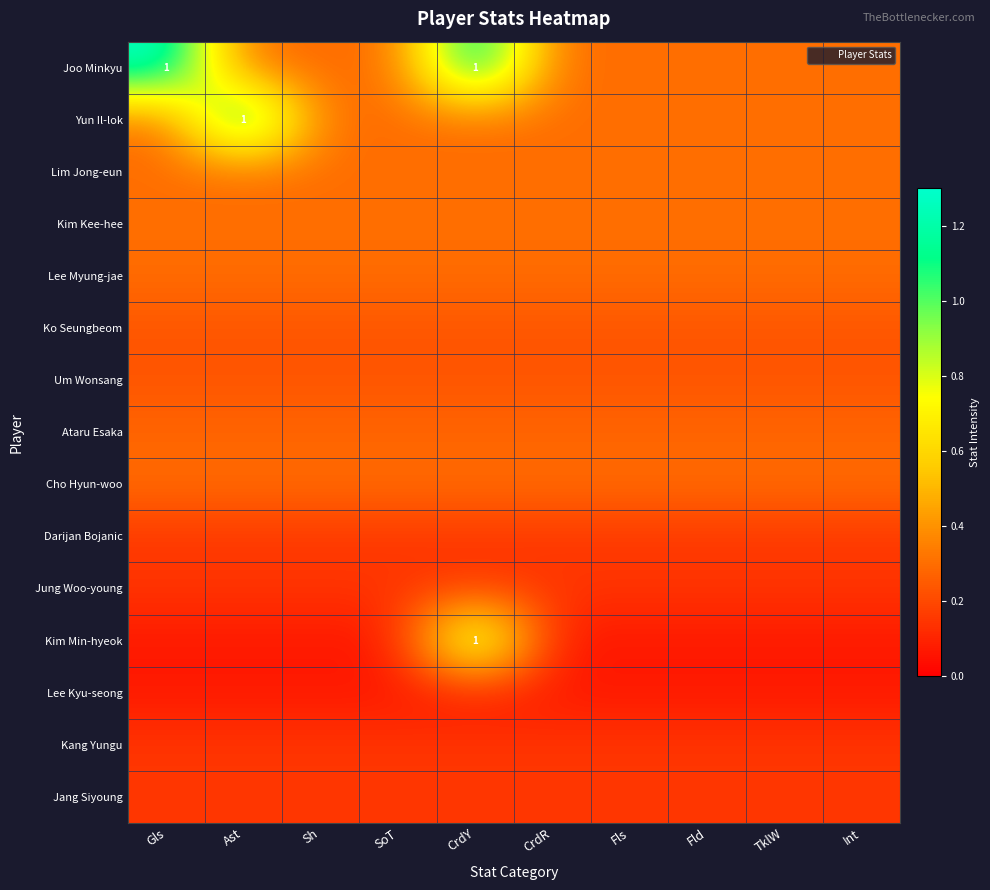

Which has a higher value, CrdR or CrdY?

CrdY